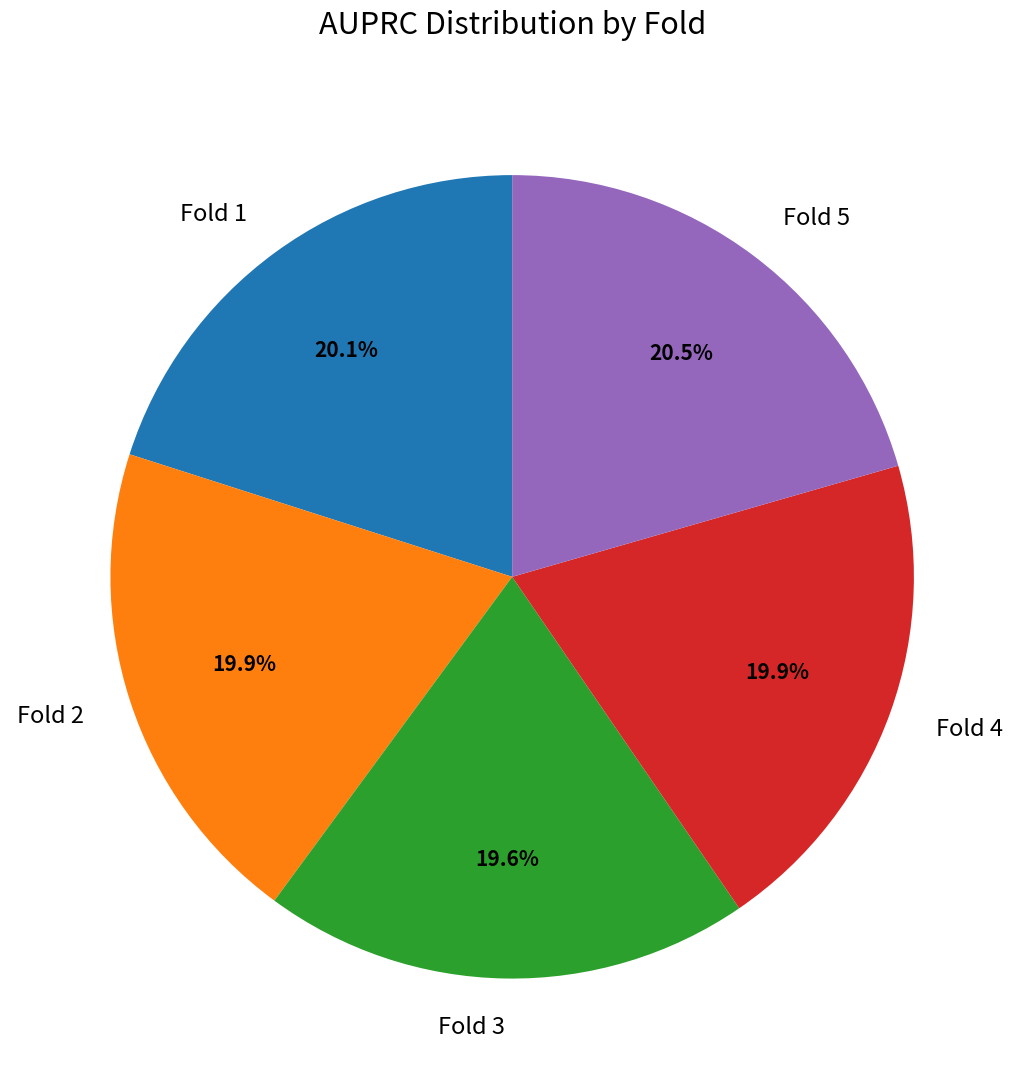

How many segments does this pie chart have?

5